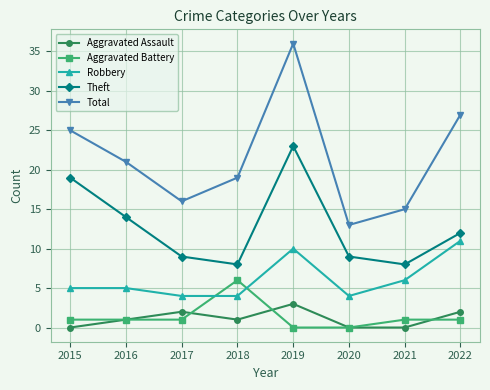

What is the value of the Aggravated Assault point at the 3rd from the left?

2